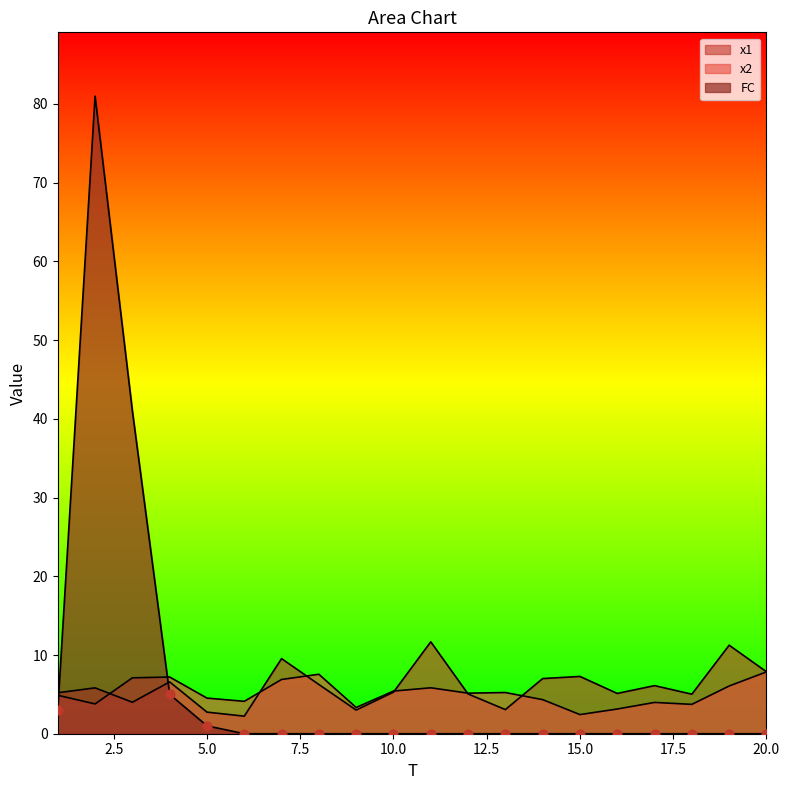

What are all the series names shown in the legend?

x1, x2, FC